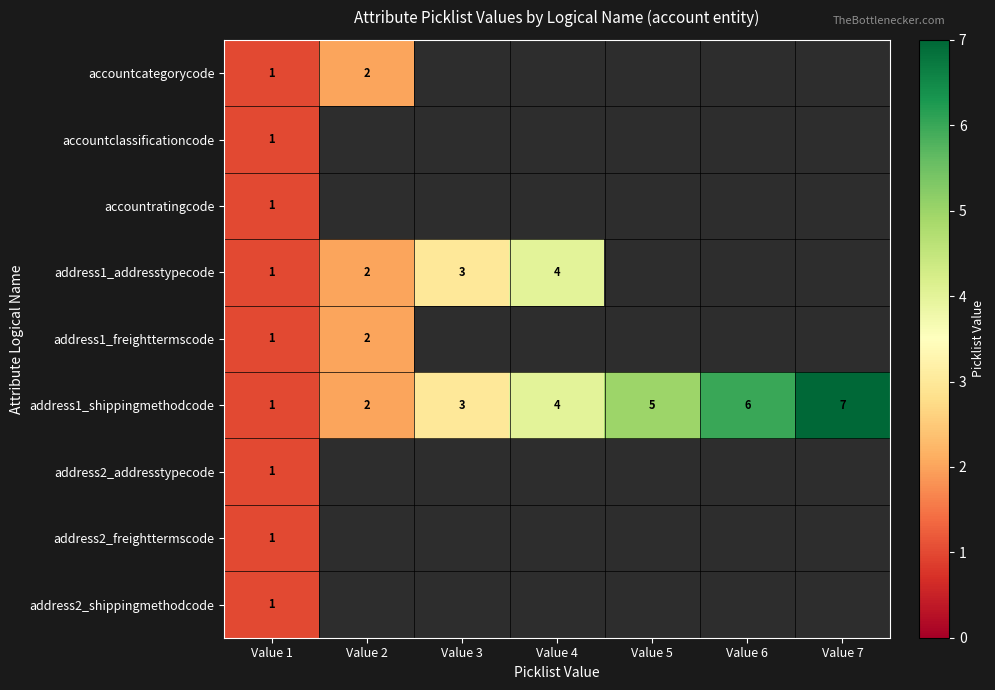

The value of address1_shippingmethodcode at Value 3 is 2. True or false?

False